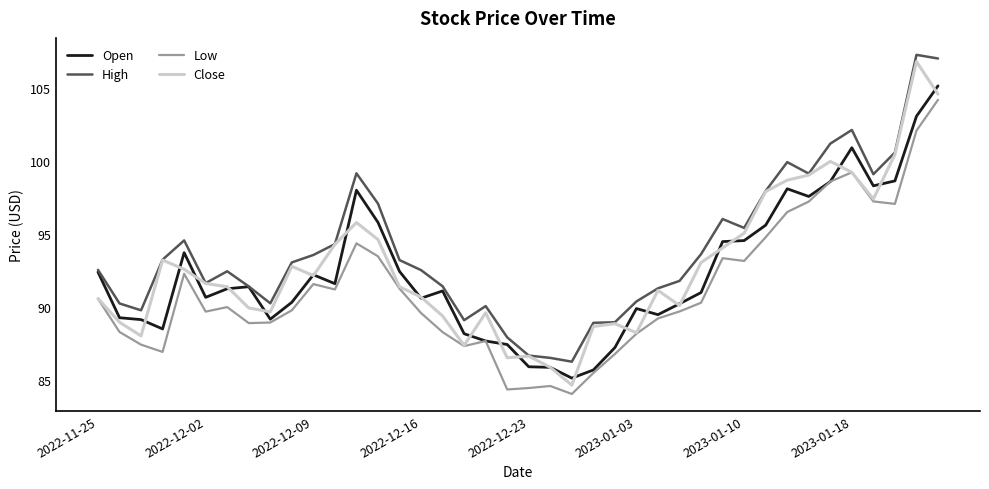

What is the lowest value of the Low series?

84.0